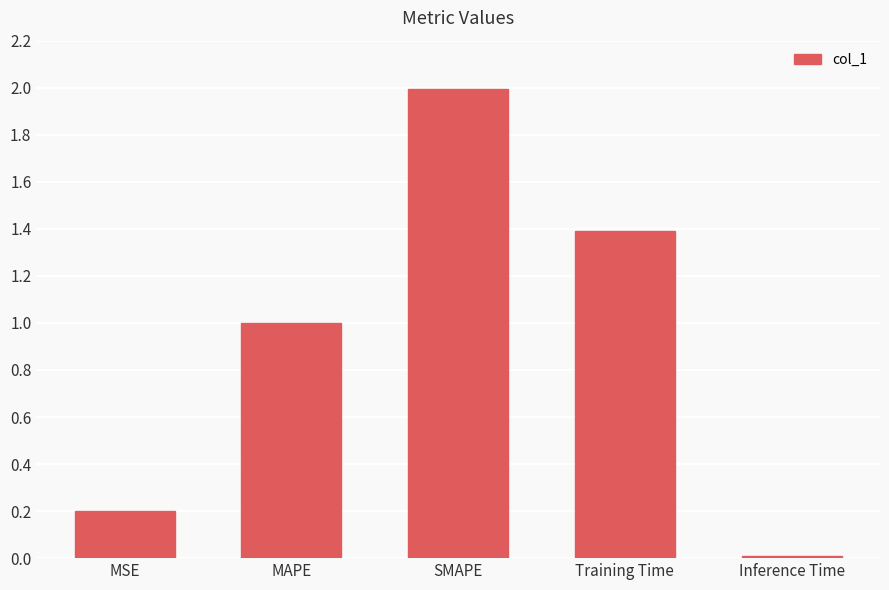

What is the difference between the maximum and minimum values?

2.0